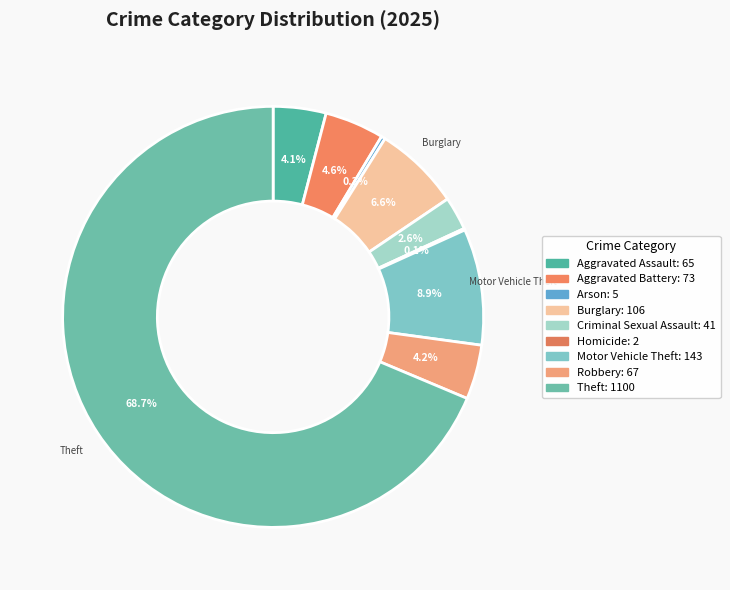

Which slice is the largest?

Theft